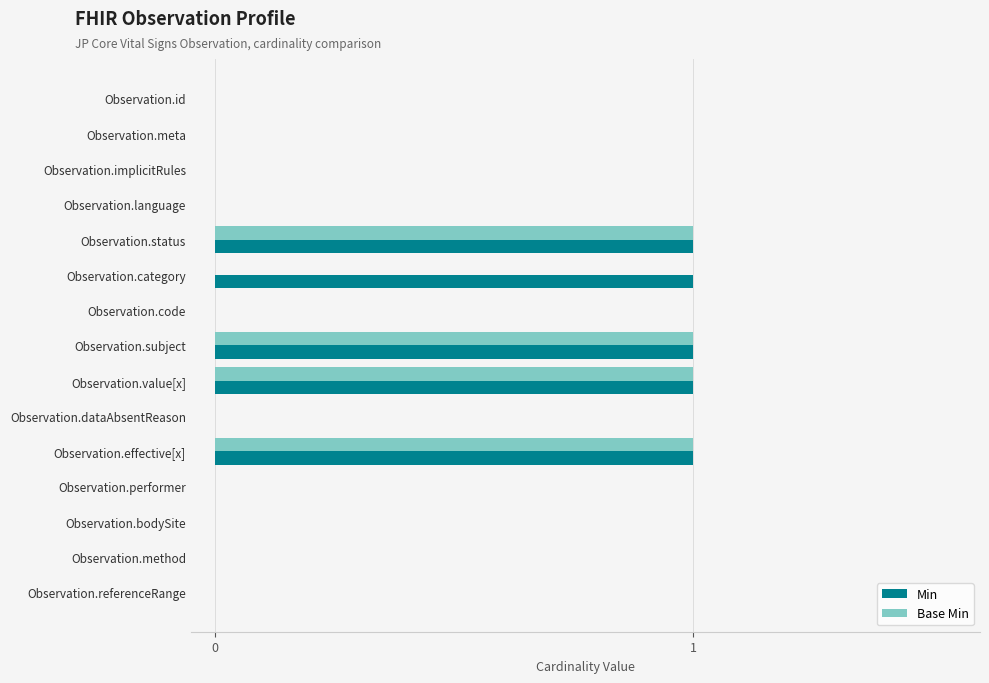

Is it true that Base Min equals 0 at Observation.implicitRules?

True